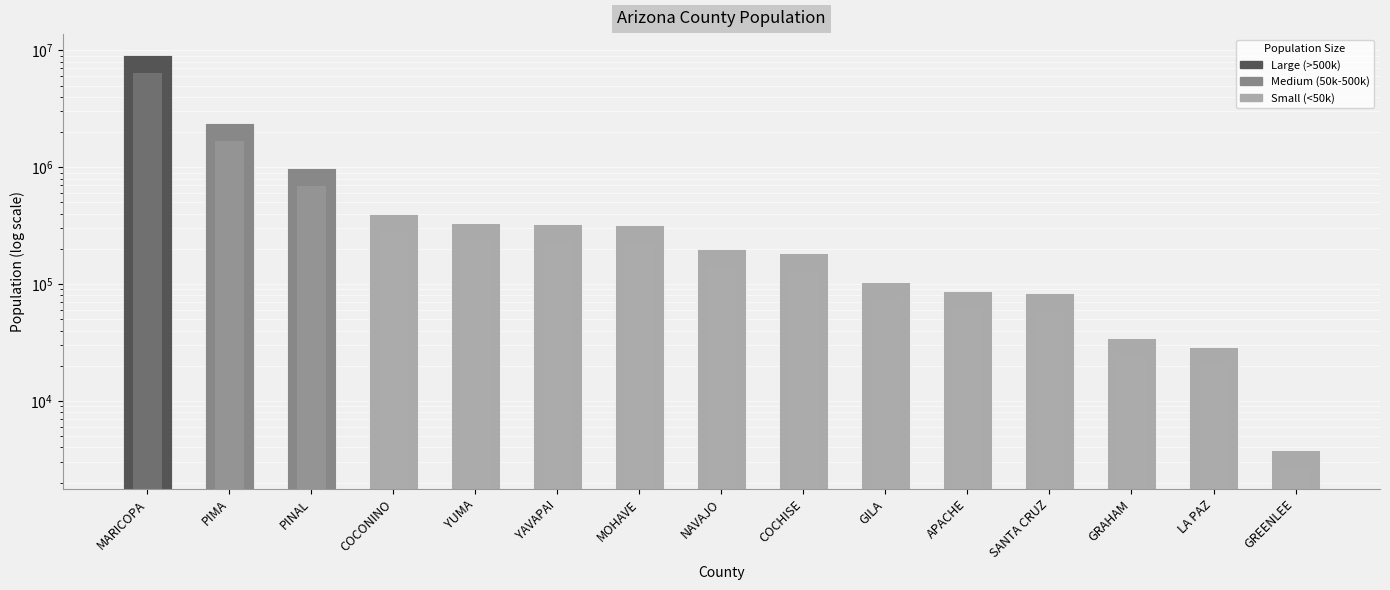

How many bars are there in total?

15